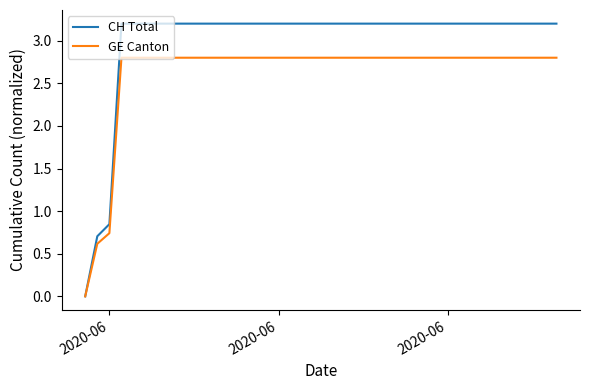

Which series has the largest total across all categories?

CH Total